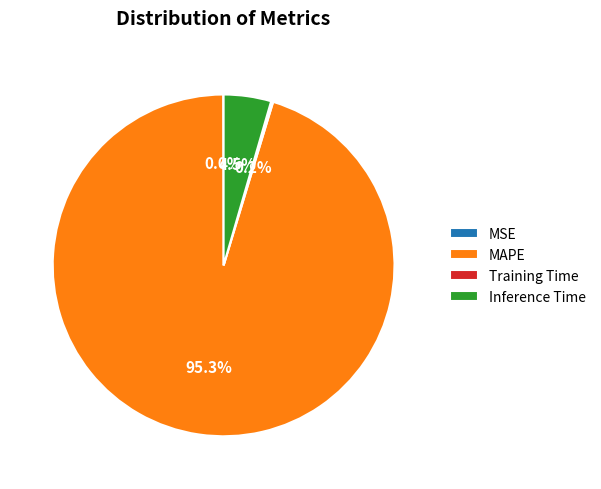

What percentage is the MAPE slice, to the nearest percent?

95%